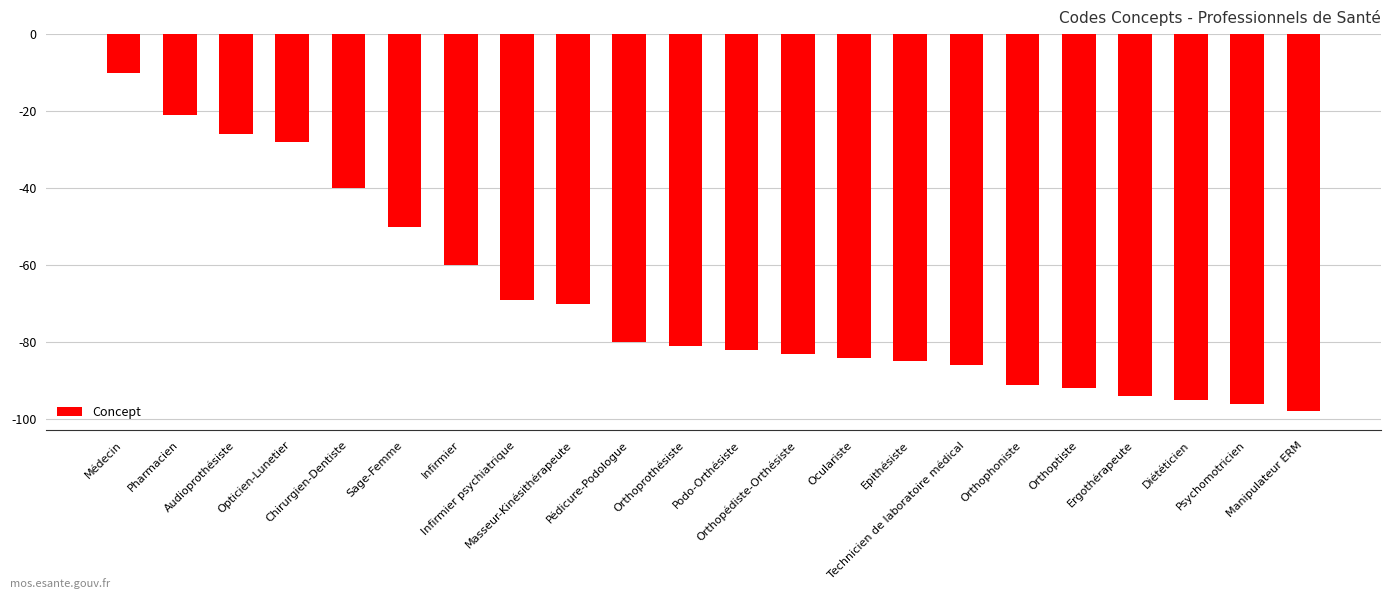

What is the difference between the maximum and minimum values?

88